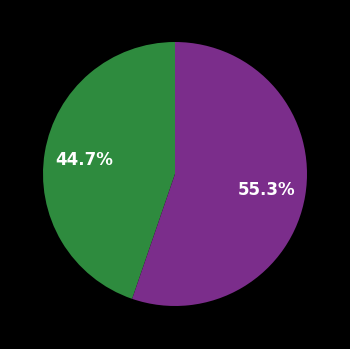

Is there a majority slice in this chart?

Yes